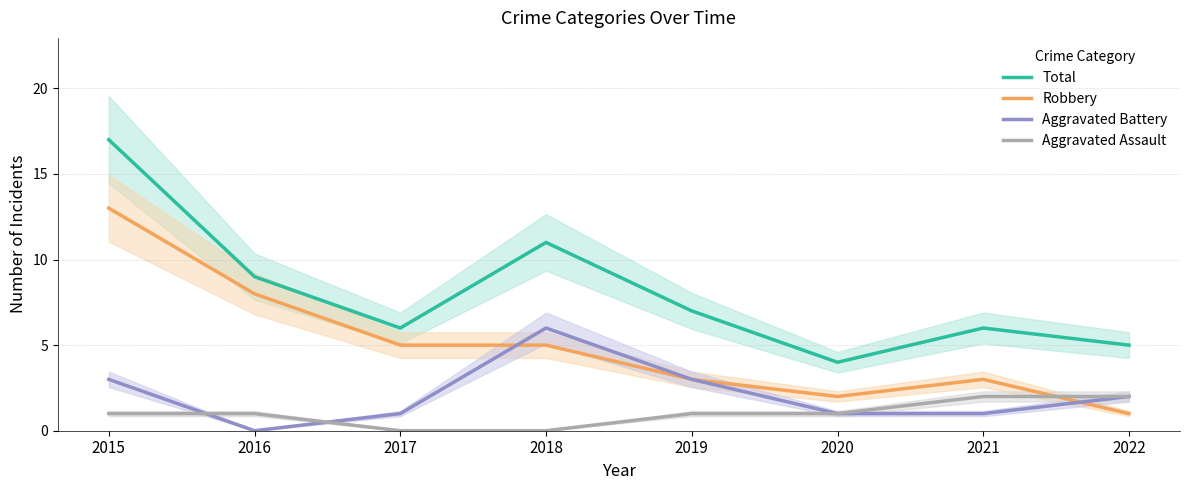

Count the Aggravated Assault values in the range 1 to 2.

6